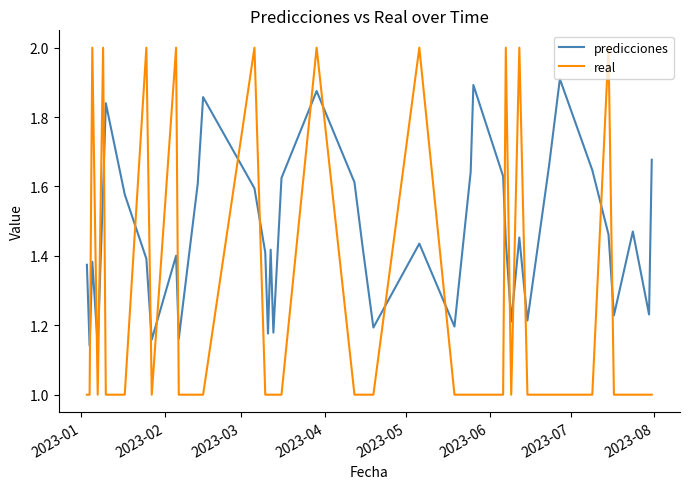

Which series has the largest total across all categories?

predicciones